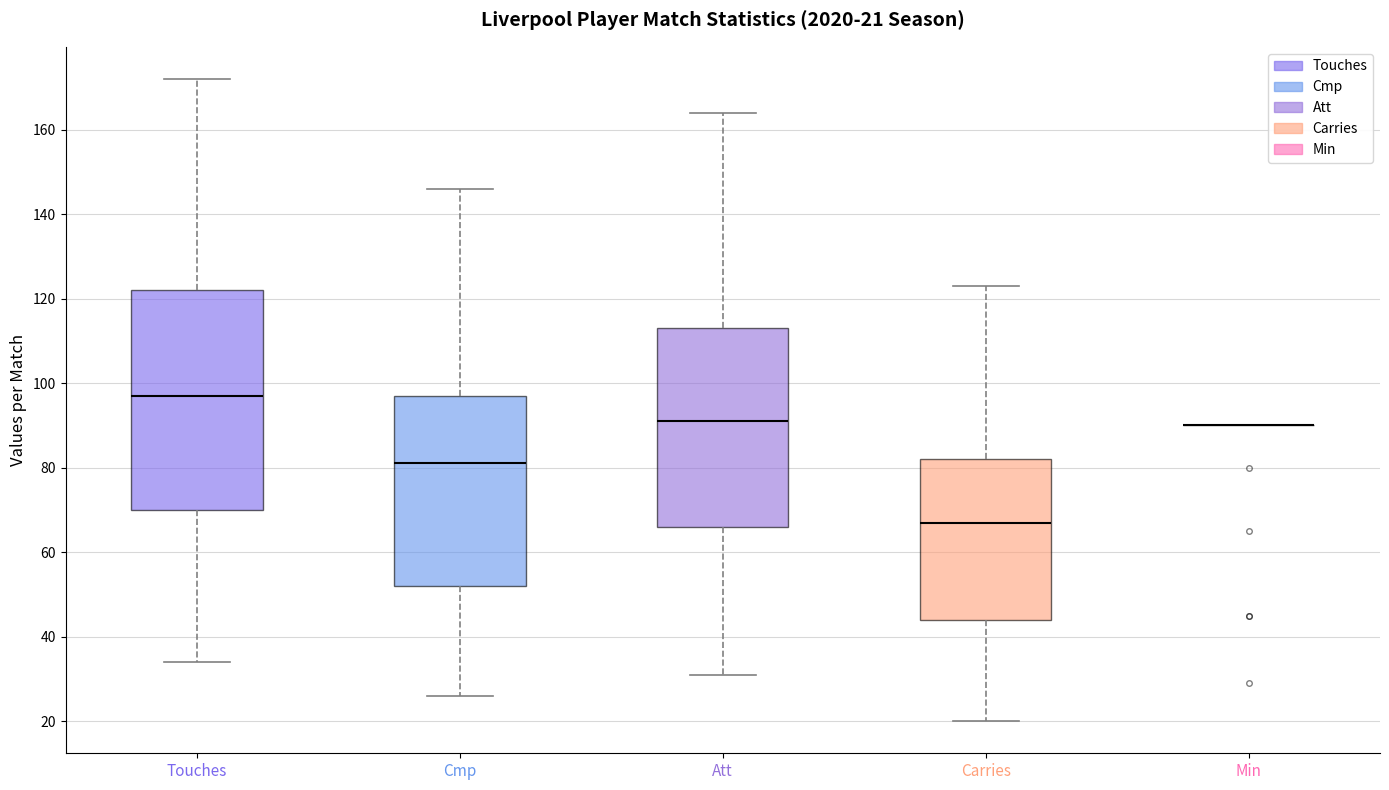

Comparing the boxes themselves (not the whiskers), which one is the tallest?

Touches